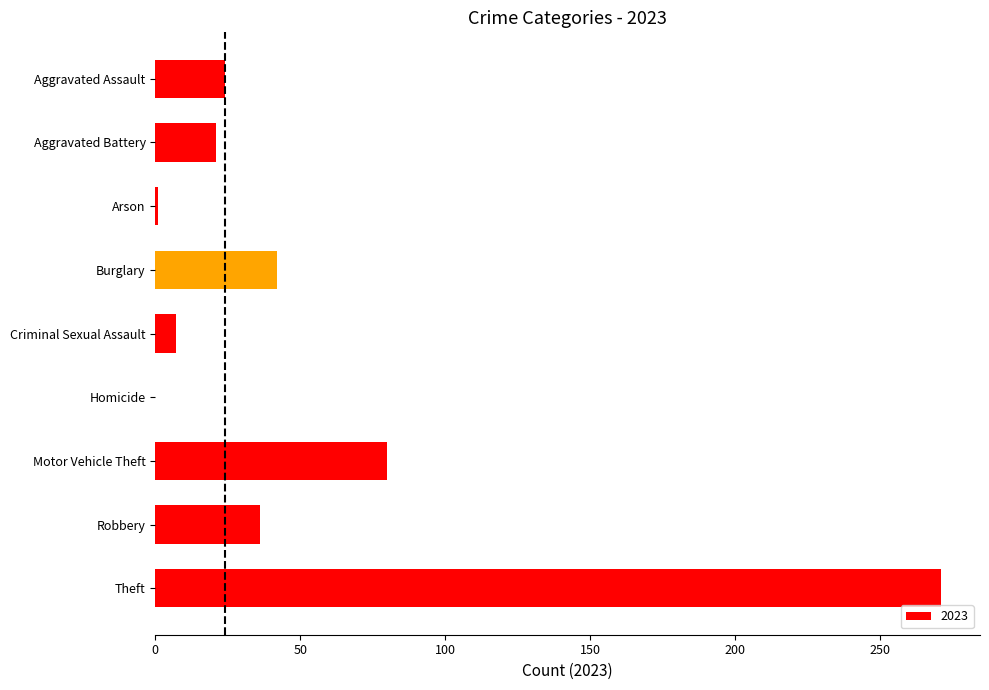

What is the sum of all values?

482